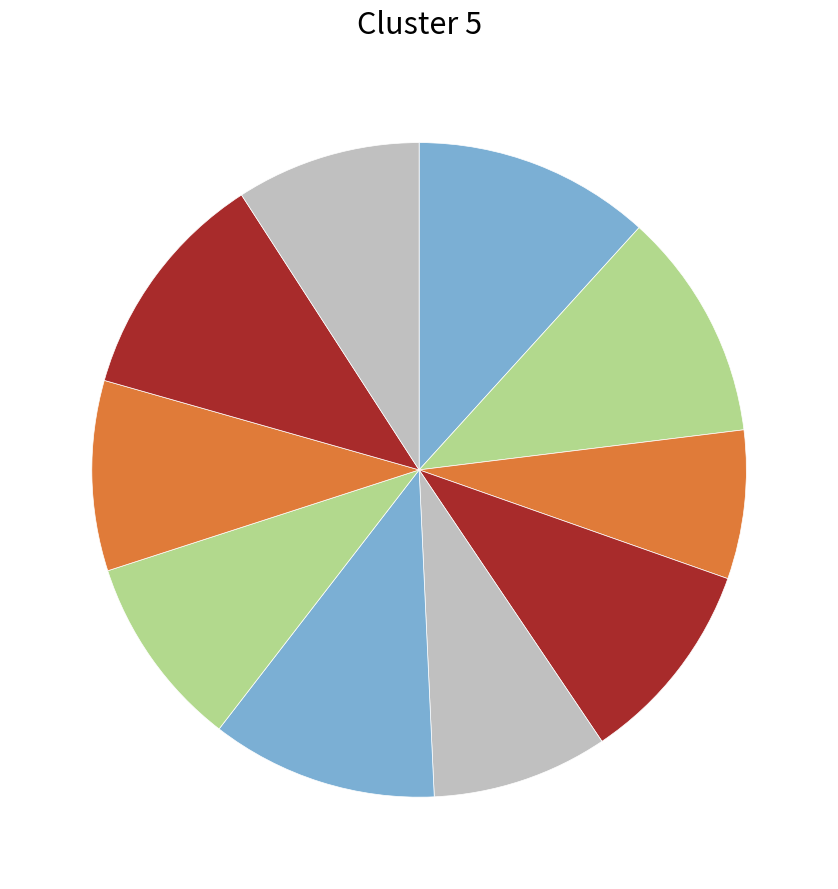

How many slices are in this pie chart?

10